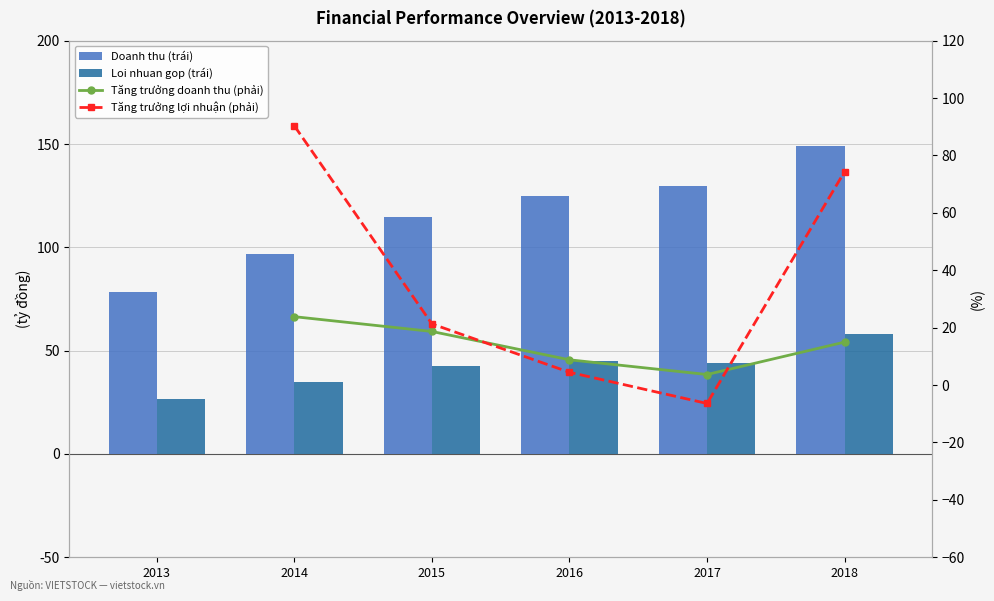

Is the value of Tăng trưởng lợi nhuận (phải) at 2015 greater than the value of Tăng trưởng doanh thu (phải) at 2017?

Yes